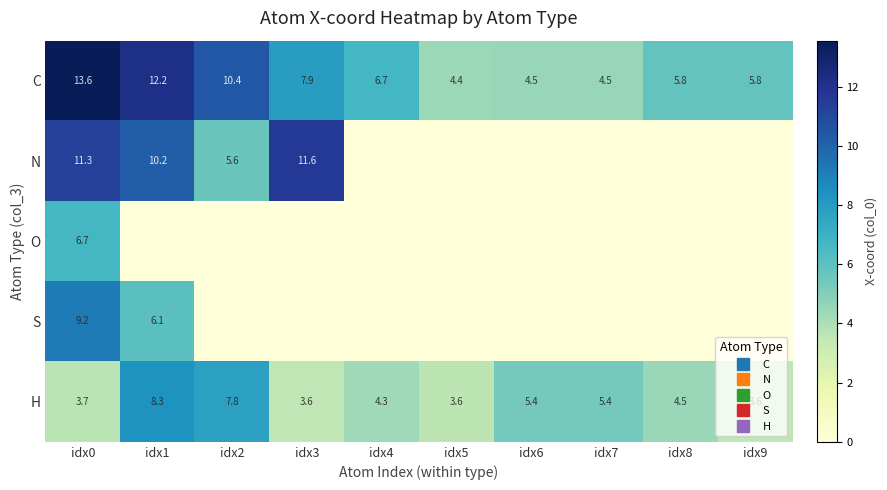

What is the difference between the maximum and minimum values in the S series?

9.2